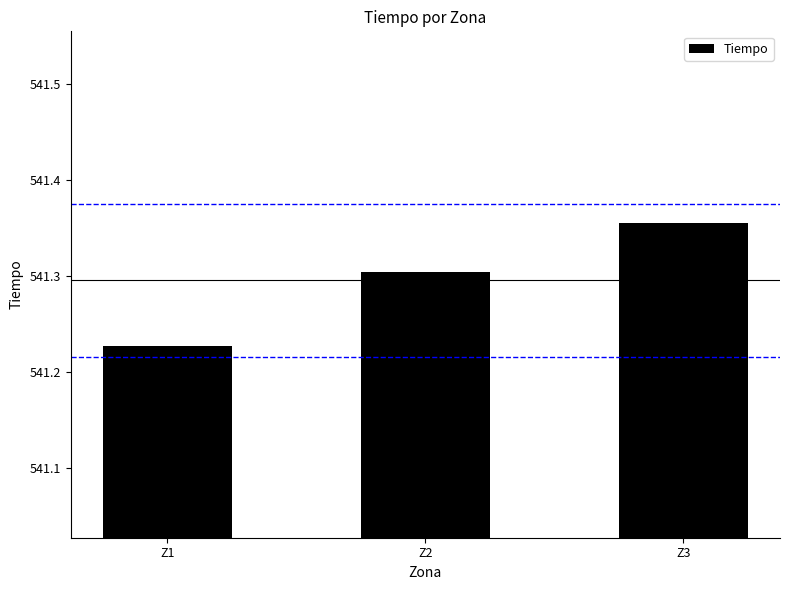

Which has a higher value, Z1 or Z3?

Z3